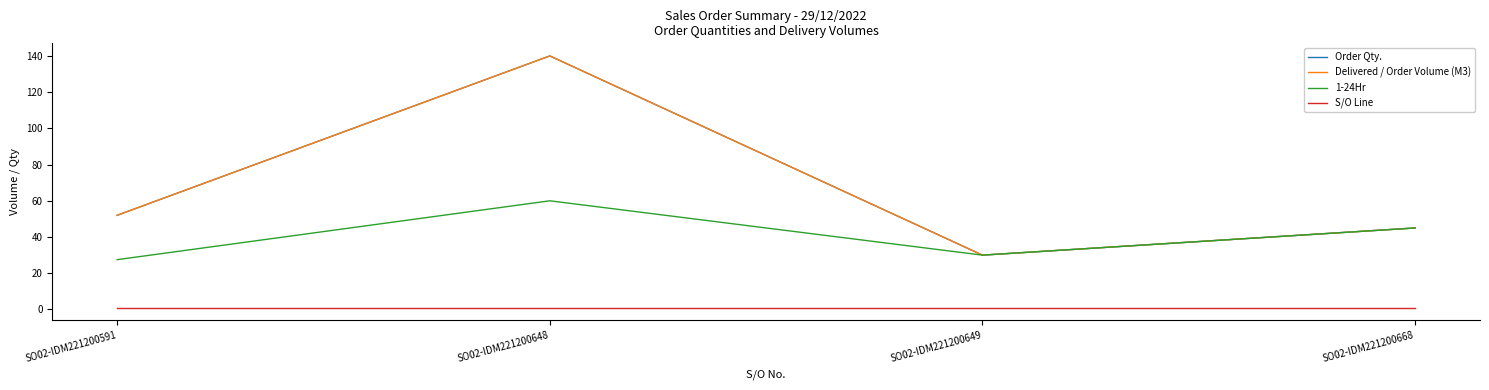

True or false: Order Qty. and Delivered / Order Volume (M3) intersect in this chart.

False